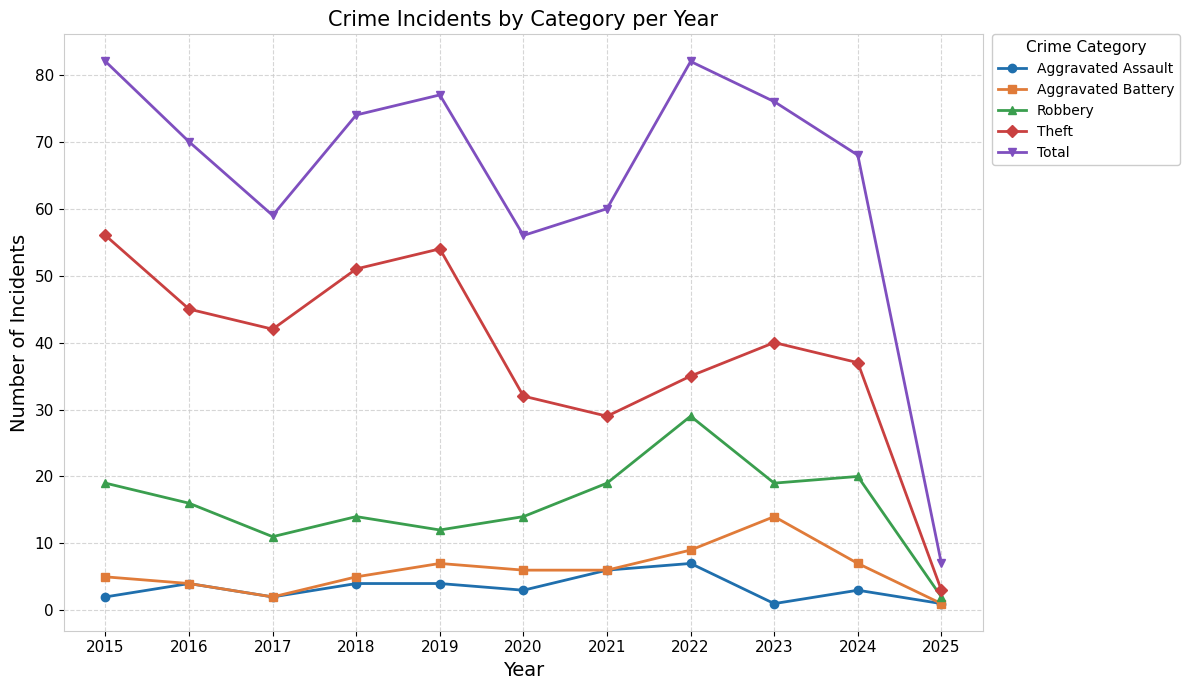

Reading left to right, extract all data points from this chart.

Aggravated Assault: 2	4	2	4	4	3	6	7	1	3	1
Aggravated Battery: 5	4	2	5	7	6	6	9	14	7	1
Robbery: 19	16	11	14	12	14	19	29	19	20	2
Theft: 56	45	42	51	54	32	29	35	40	37	3
Total: 82	70	59	74	77	56	60	82	76	68	7